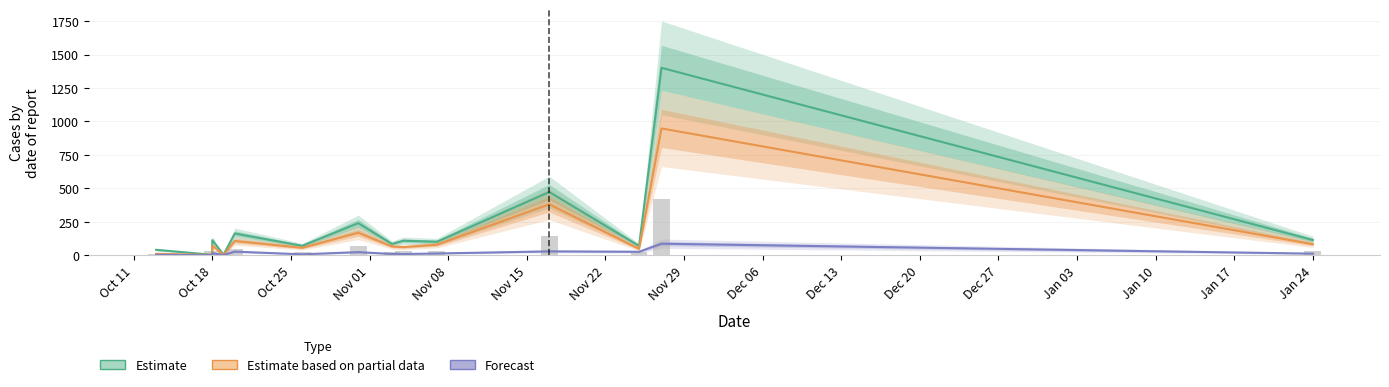

Count the number of data series in this chart.

3